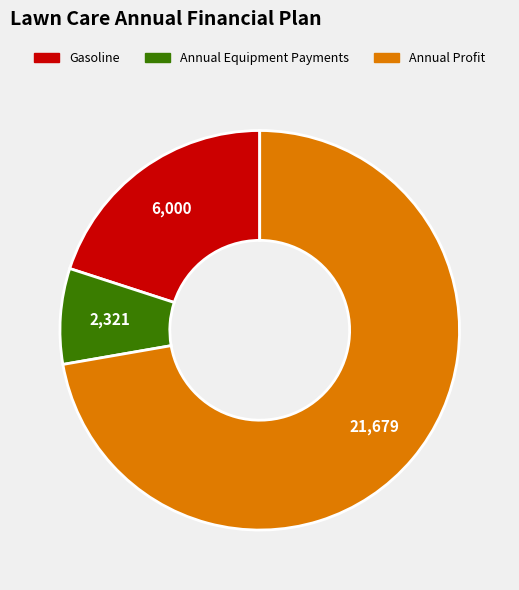

Between Annual Equipment Payments and Gasoline, which is larger?

Gasoline